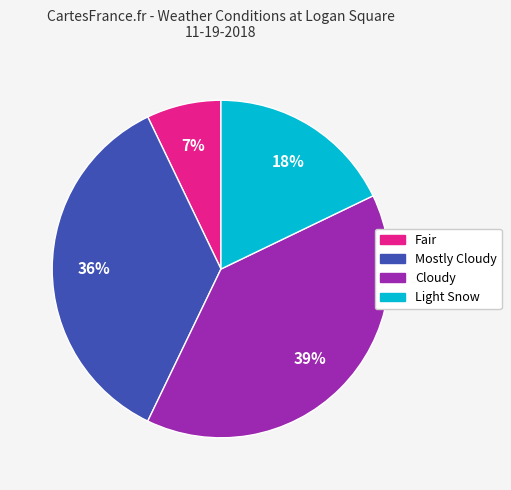

True or false: Mostly Cloudy accounts for 36% of the total.

True